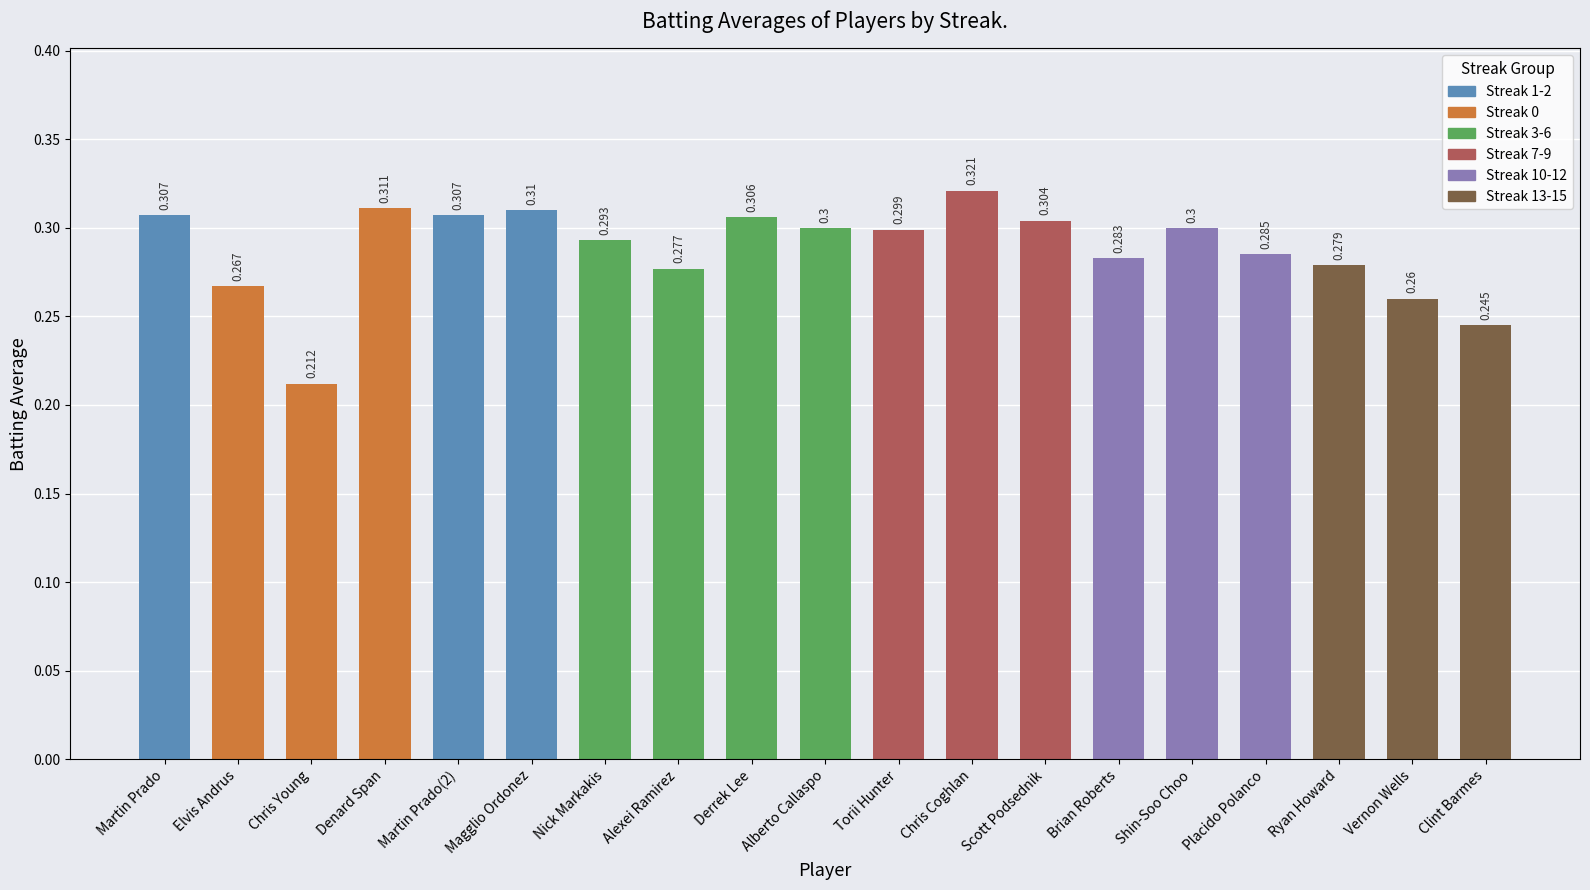

What is the label of the 9th bar from the right?

Torii Hunter